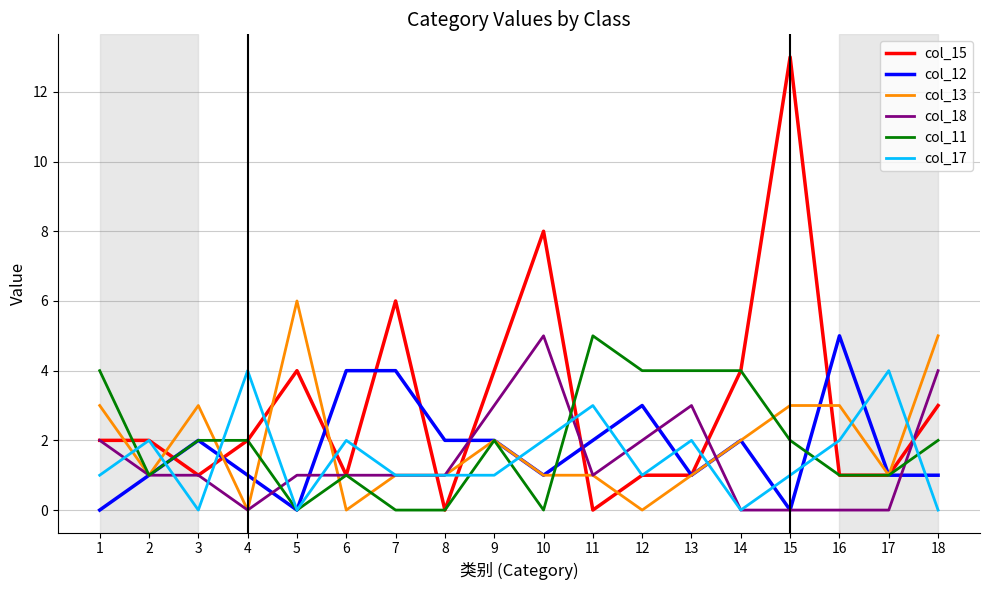

Which category has the highest value in the col_18 series?

10